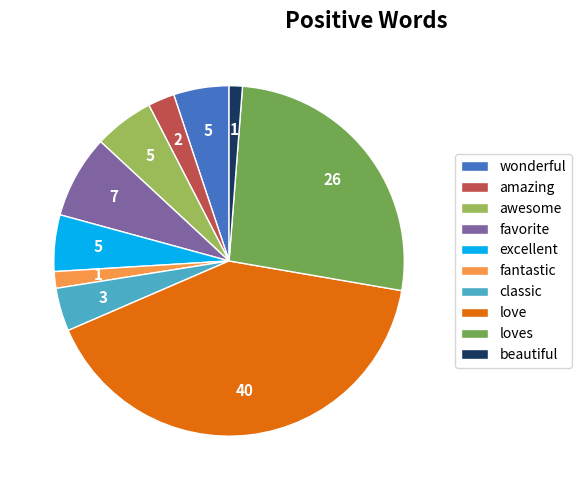

Count the number of slices in the pie.

10